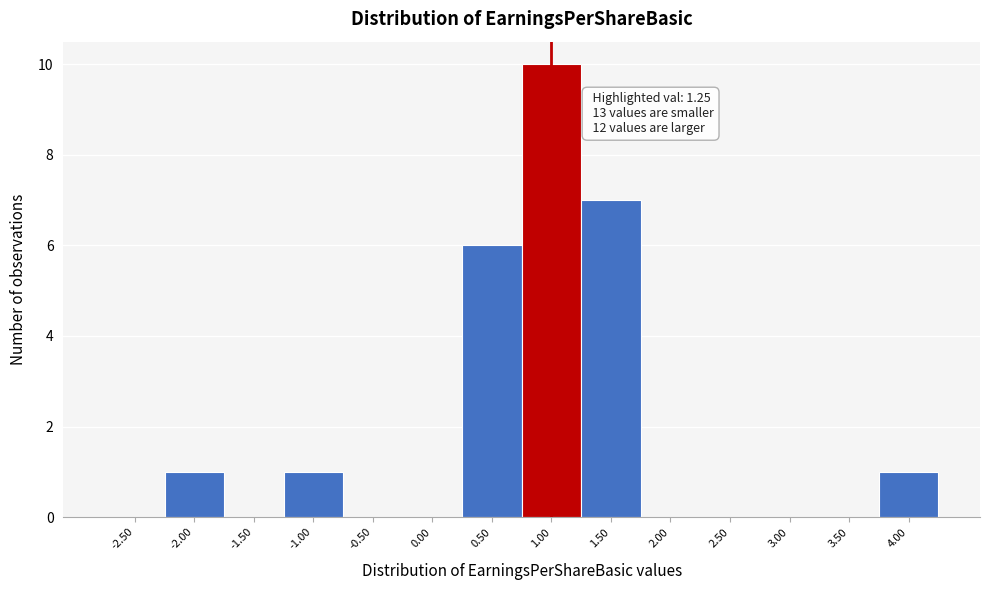

What is the sum of all values?

26